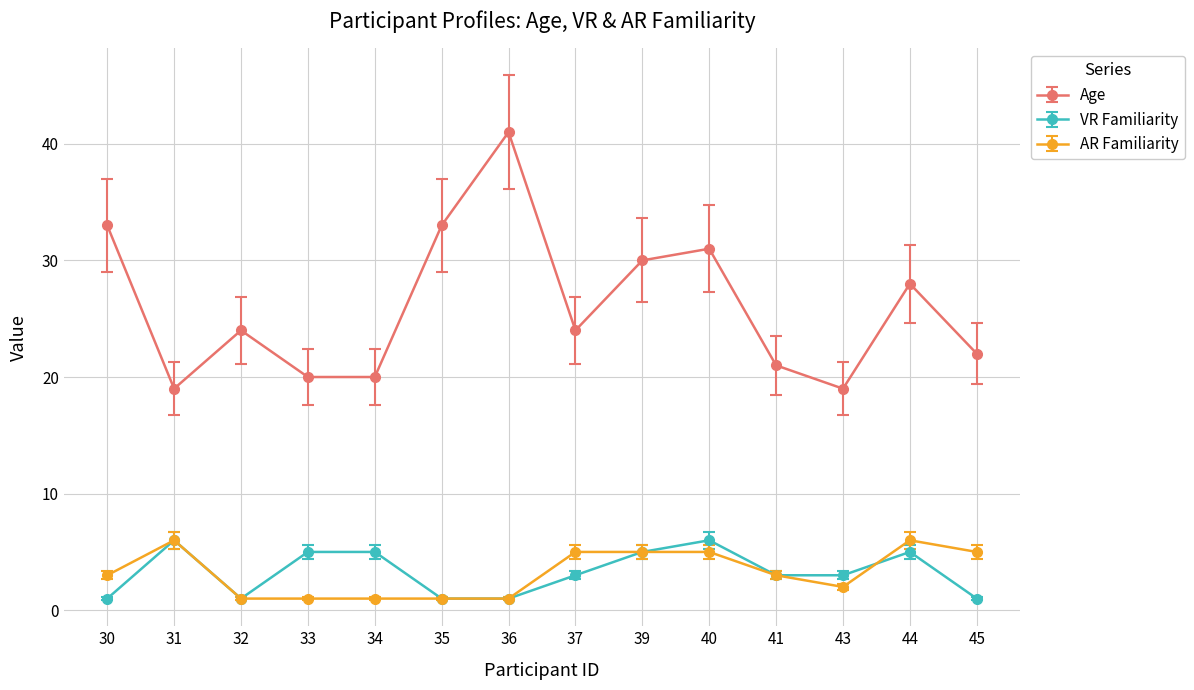

Is it true that VR Familiarity equals 5 at 34?

True